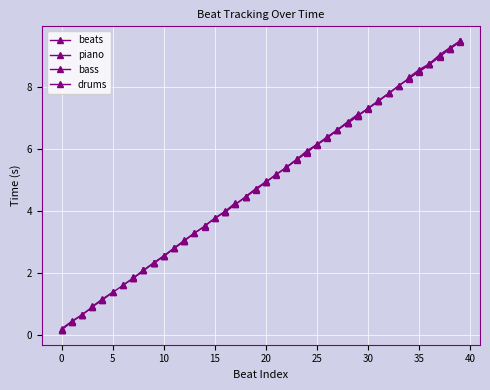

What is the value of the beats point at the 20th from the left?

4.7